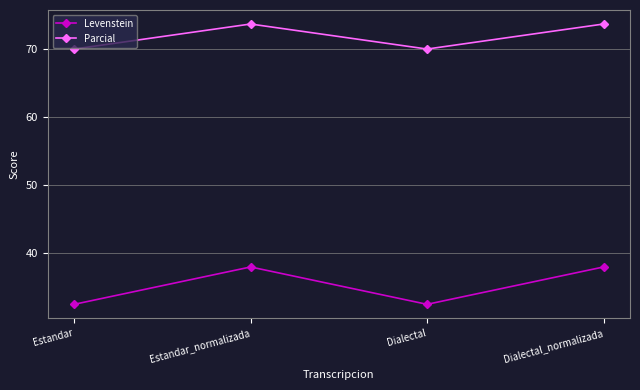

What is the label of the 1st point from the right?

Dialectal_normalizada